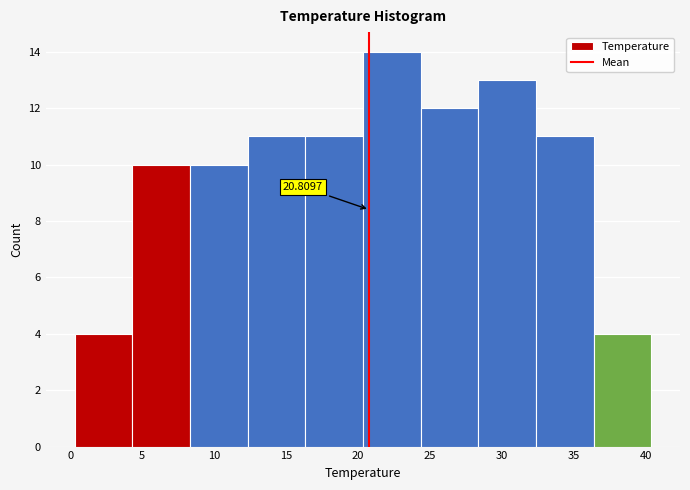

Which range on the x-axis has the tallest bar?

20.5 to 24.5